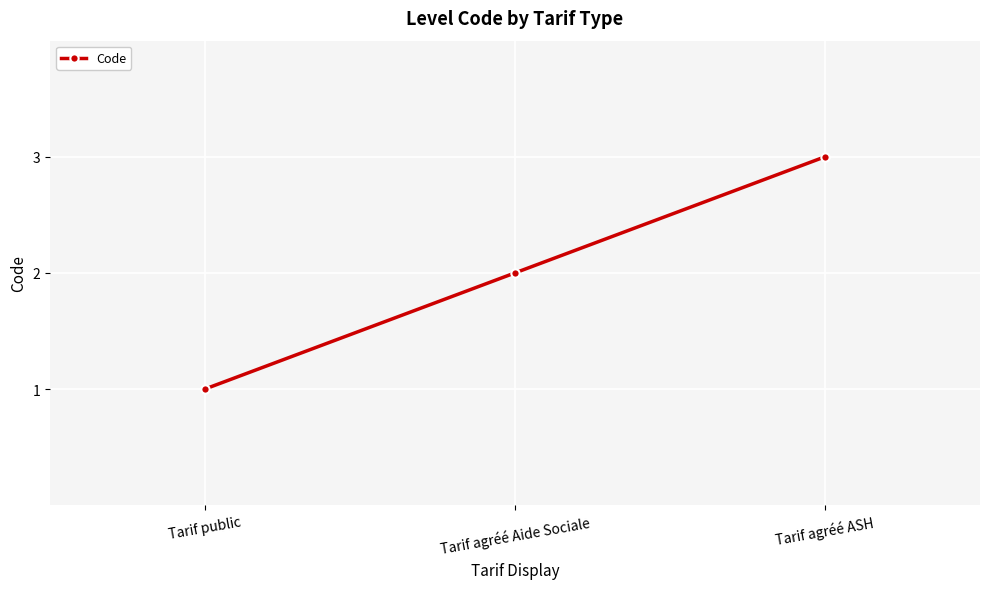

How many lines are shown in the chart?

1